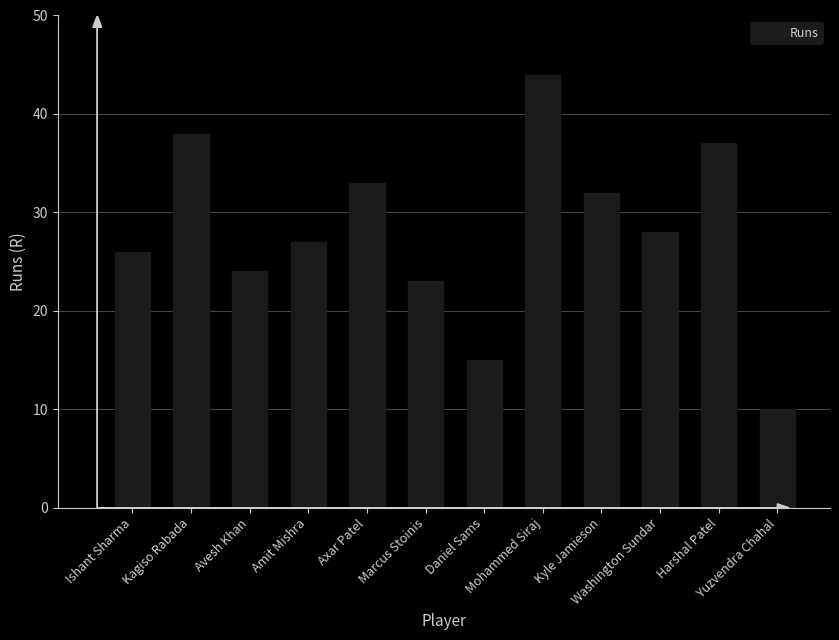

Are the bars horizontal?

No